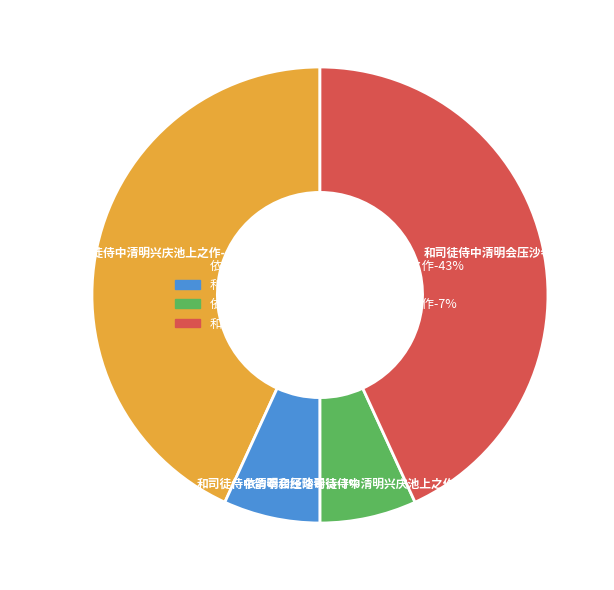

Between 依韵奉和经略司徒侍中清明兴庆池上之作 (158496) and 和司徒侍中清明会压沙寺诗 (999806), which is larger?

和司徒侍中清明会压沙寺诗 (999806)